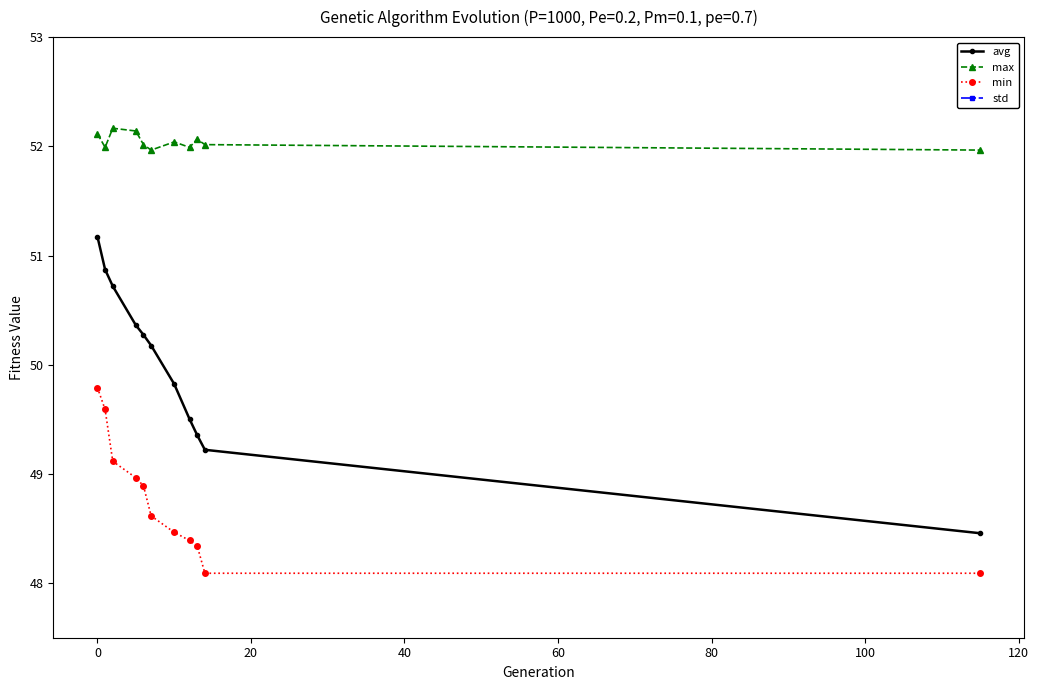

Count the number of categories in the chart.

11